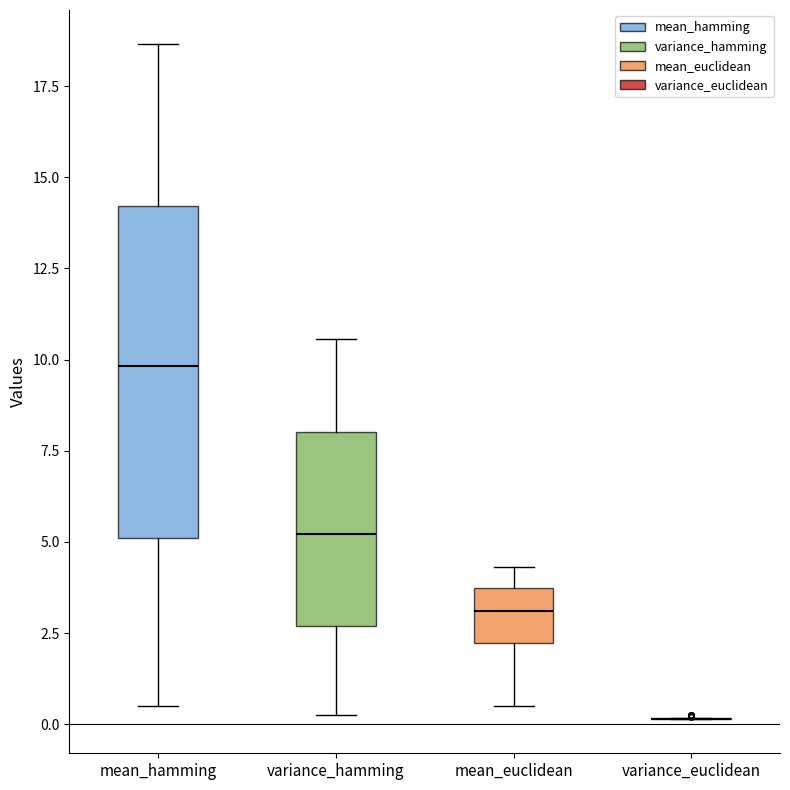

Reading left to right, read every box against the y-axis: the position of its median line, the range the box covers, and the ends of its whiskers. The values are not printed on the chart, so give them approximately, as read against the axis.

mean_hamming: median 10.0, box 5.0 to 14.0, whiskers 0.5 to 18.5
variance_hamming: median 5.0, box 2.5 to 8.0, whiskers 0.5 to 10.5
mean_euclidean: median 3.0, box 2.0 to 4.0, whiskers 0.5 to 4.5
variance_euclidean: box collapsed to a line at 0.0, whiskers 0.0 to 0.0